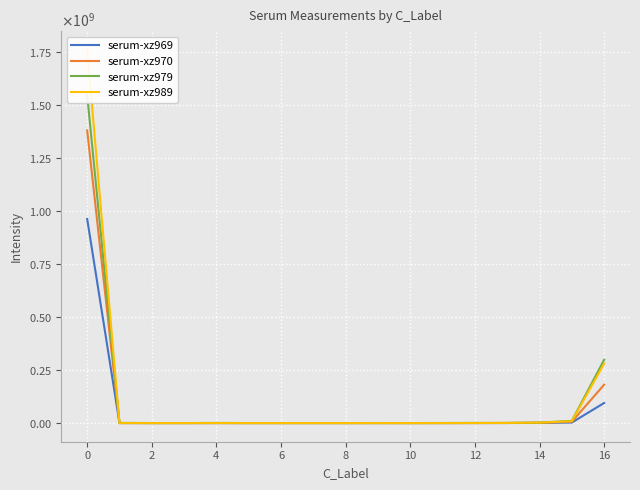

What is the maximum value for serum-xz969?

963802497.3